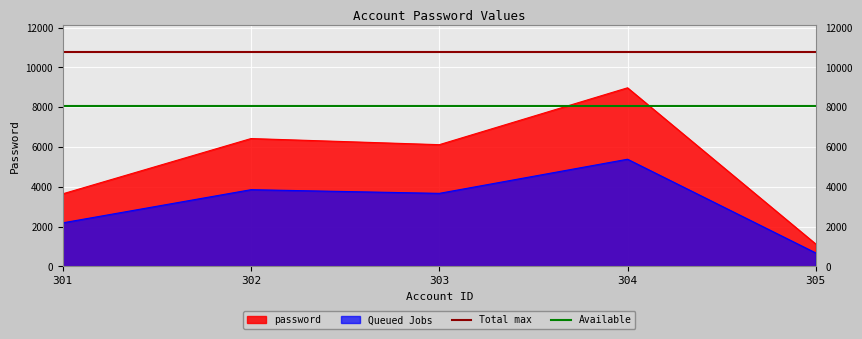

Is the value of Available at 301 greater than the value of Total max at 301?

No